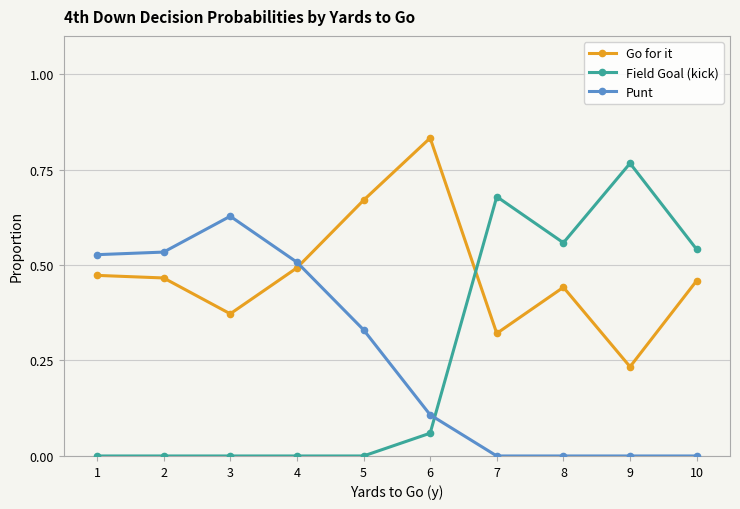

What is the sum of all Field Goal (kick) values?

2.6